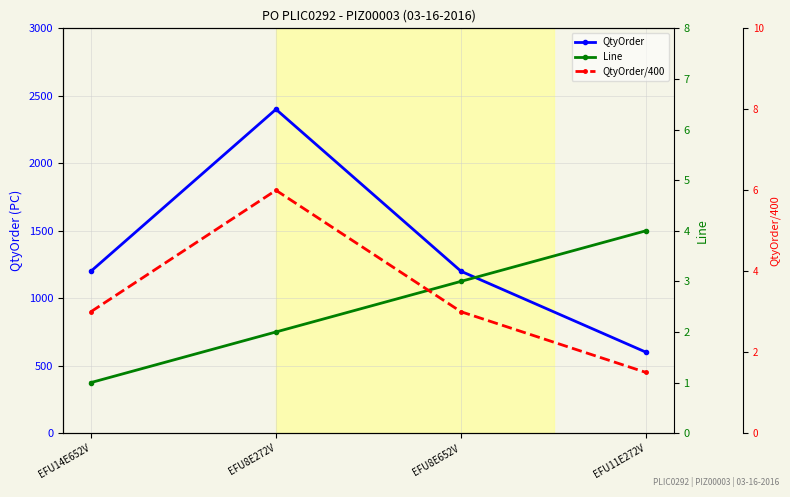

What is the approximate value of QtyOrder at EFU11E272V?

600.0